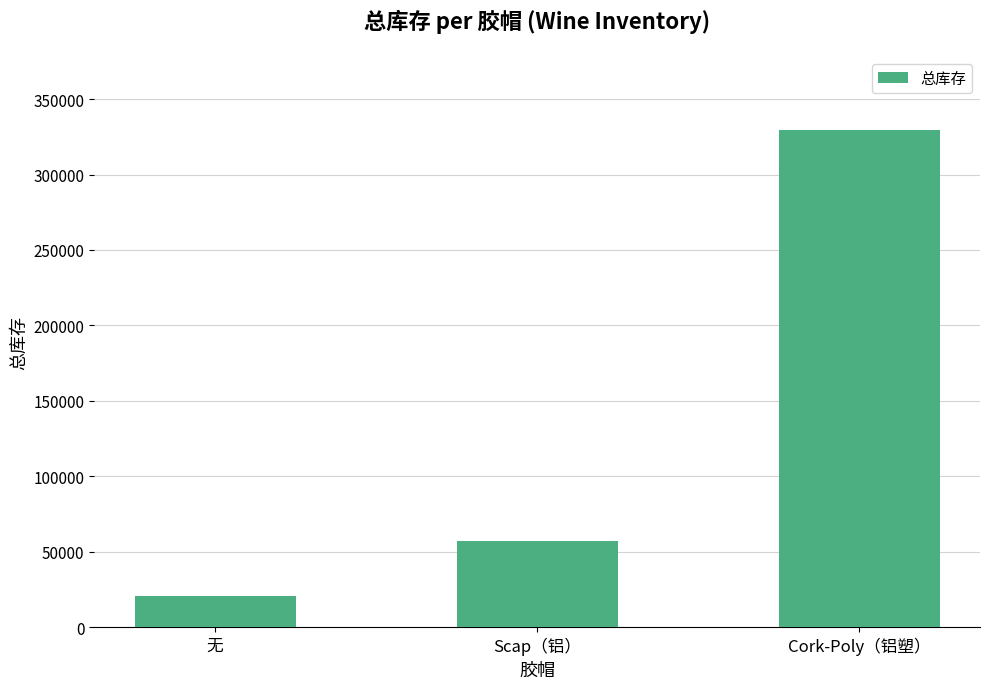

What is the change in value from 无 to Cork-Poly（铝塑）?

+308522